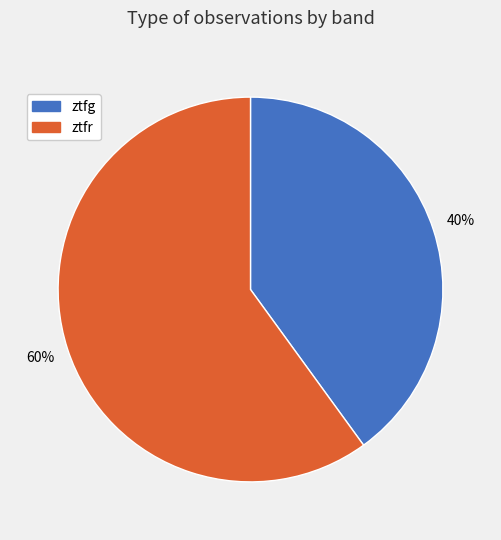

Do ztfr and ztfg together represent more than half of the pie?

Yes